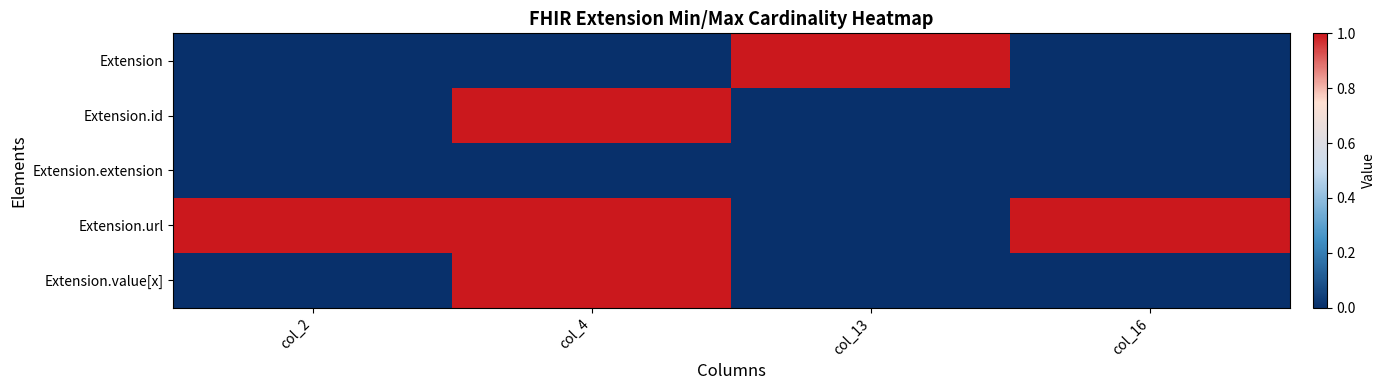

Reading right to left, transcribe all the data shown in this chart.

Extension: col_16=0	col_13=1	col_4=0	col_2=0
Extension.id: col_16=0	col_13=0	col_4=1	col_2=0
Extension.extension: col_16=0	col_13=0	col_4=0	col_2=0
Extension.url: col_16=1	col_13=0	col_4=1	col_2=1
Extension.value[x]: col_16=0	col_13=0	col_4=1	col_2=0